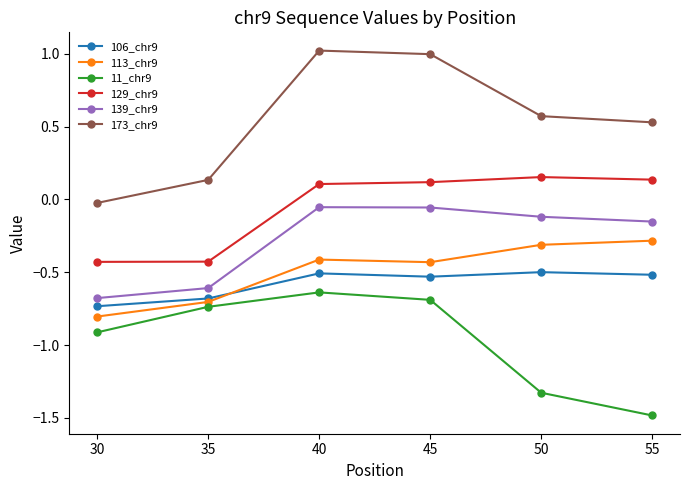

Does the chart have visible grid lines?

No